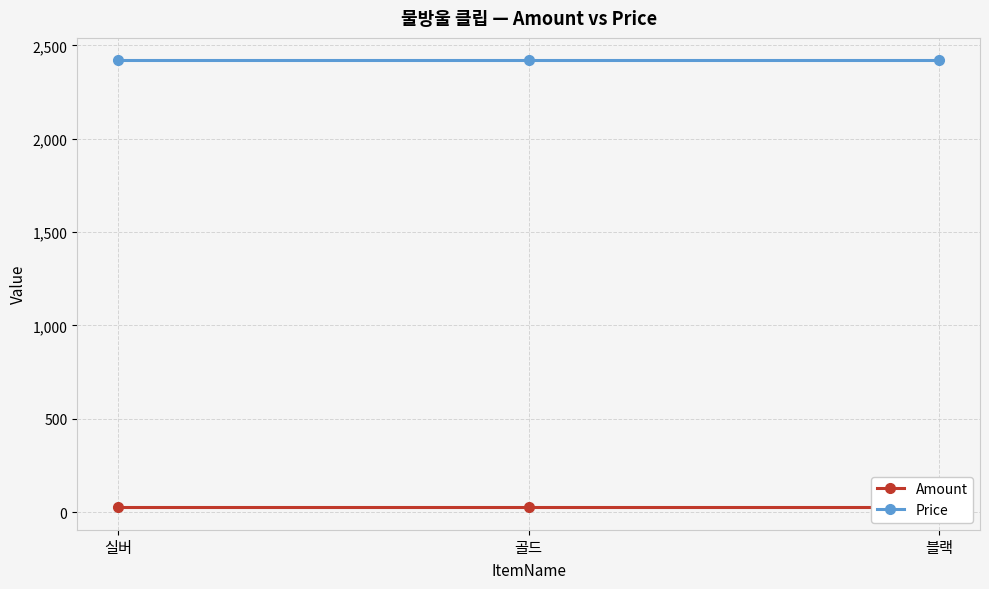

Rank the series by their average value, from lowest to highest.

Amount, Price